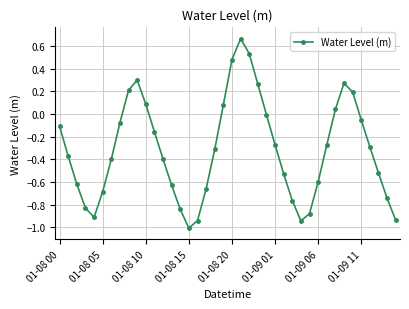

What is the smallest value displayed?

-1.0